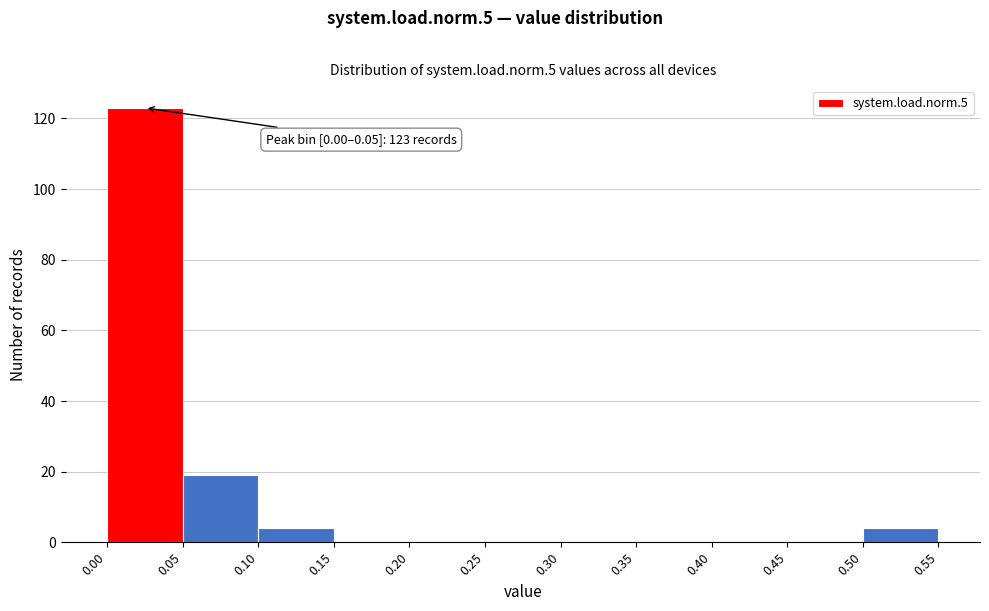

Over which range of the x-axis is the bar tallest?

0.00 to 0.05